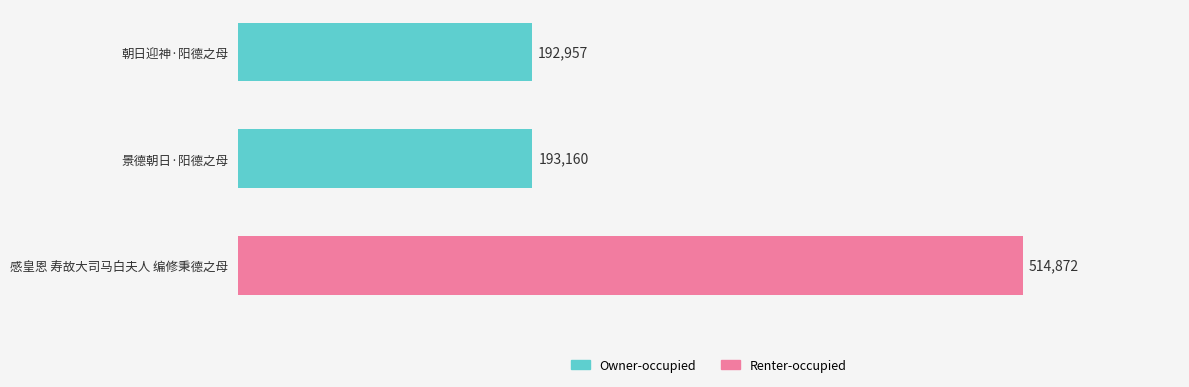

What is the difference between the maximum and minimum values?

321915